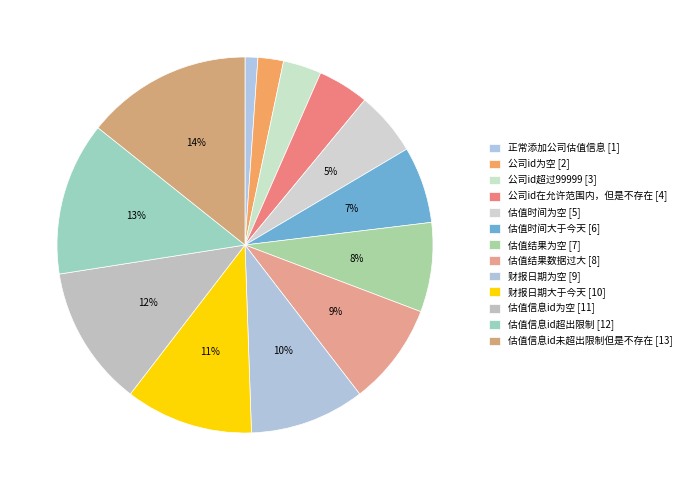

Approximately how many times larger is the value at 财报日期为空 [9] compared to 公司id在允许范围内，但是不存在 [4]?

2.2